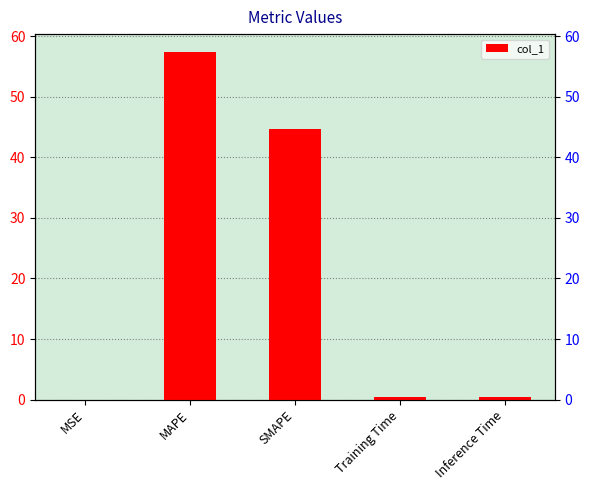

Is it true that the value at SMAPE is 44.7?

True